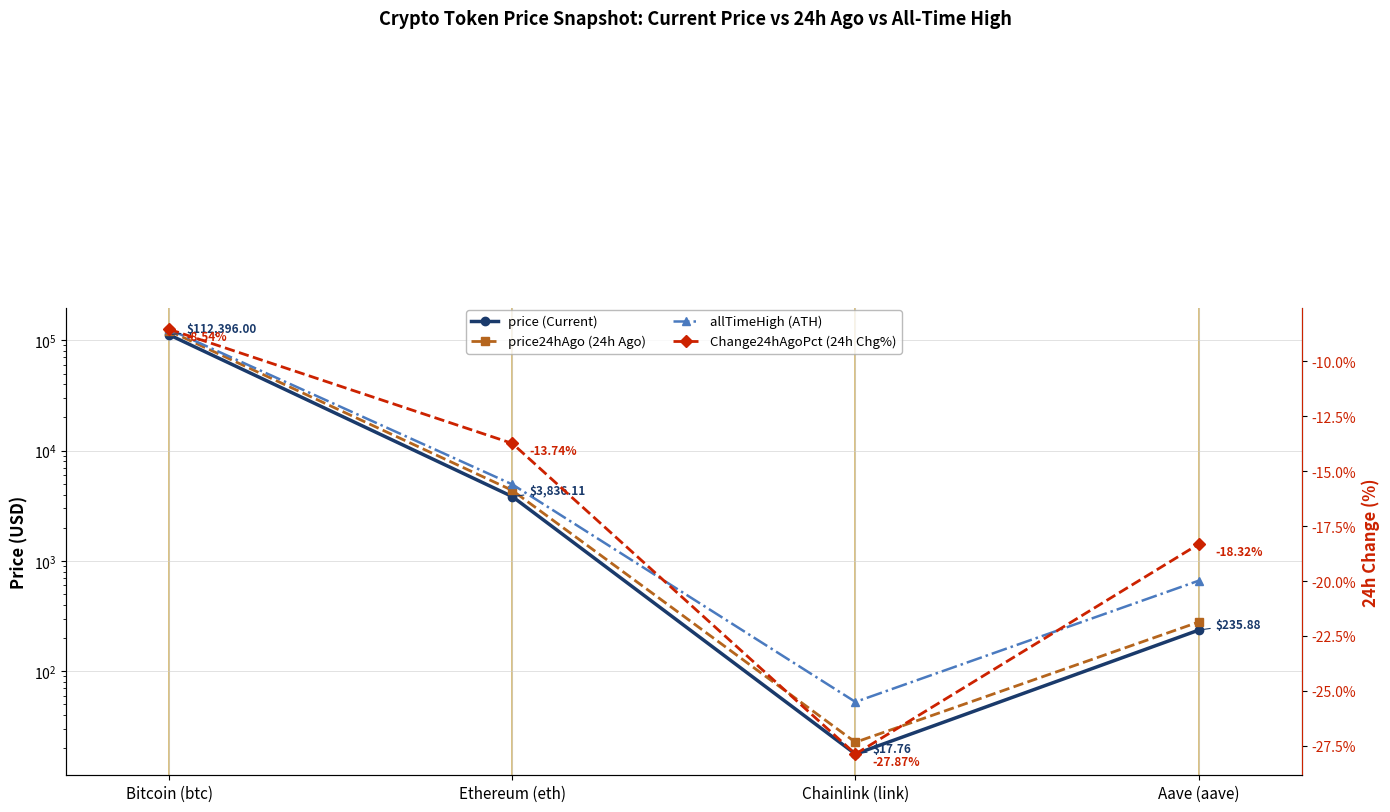

What is the average value of the price (Current) series?

29121.4